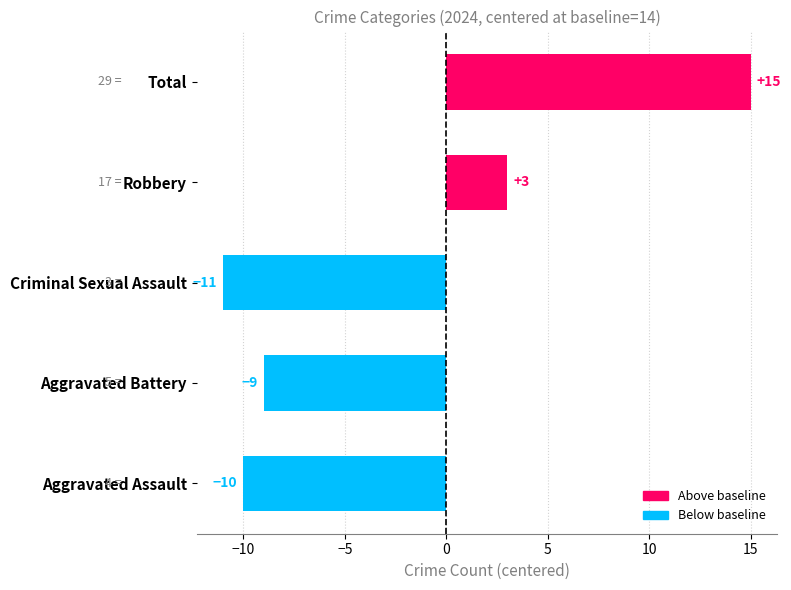

The value at Robbery is 1. True or false?

False